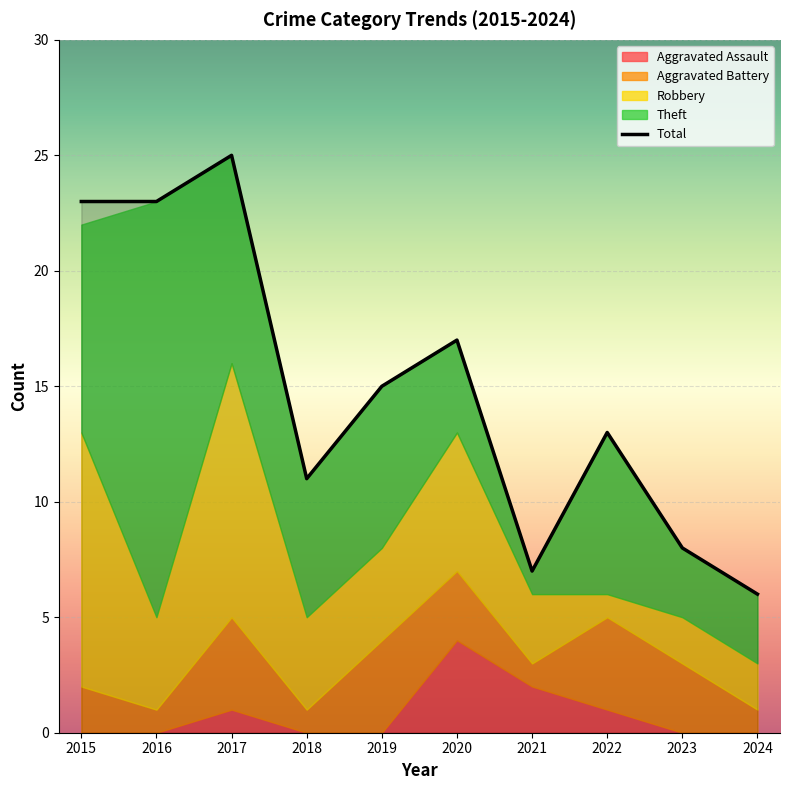

What are all the series names shown in the legend?

Aggravated Assault, Aggravated Battery, Robbery, Theft, Total